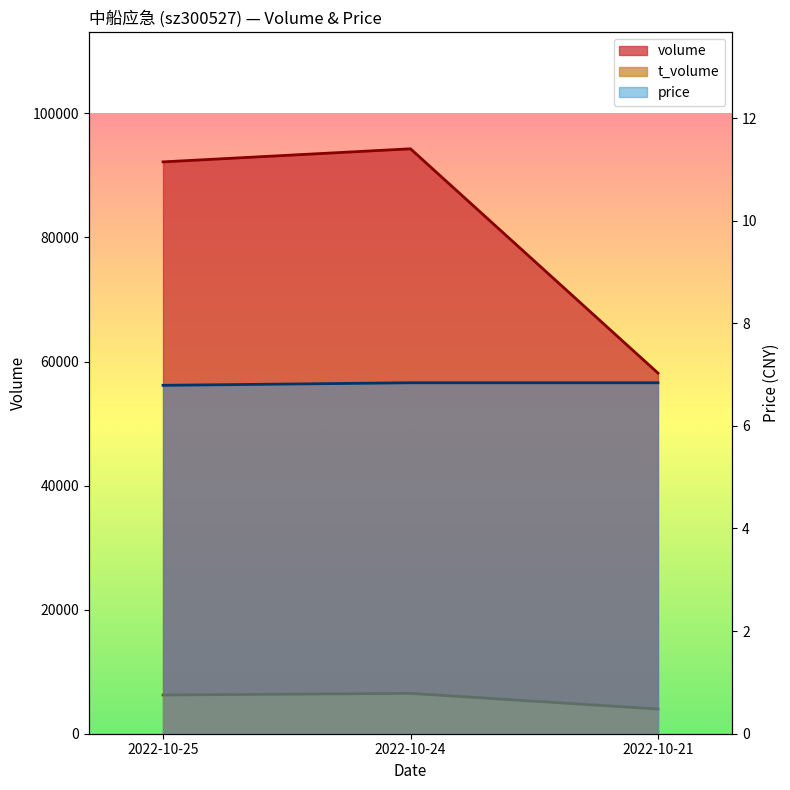

What is the sum of all price values?

20.5